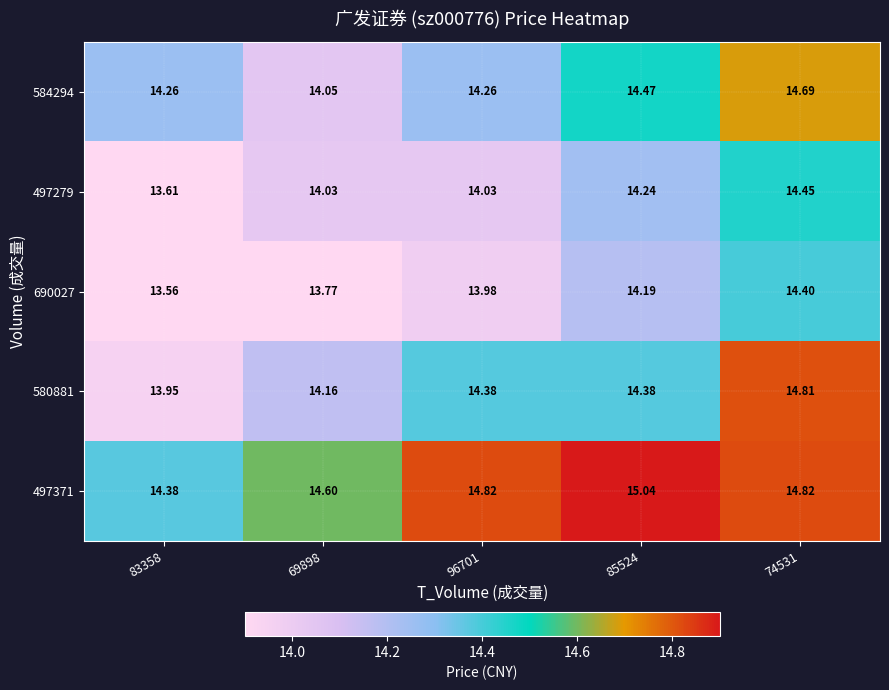

Is the value of 580881 at 96701 greater than the value of 497279 at 74531?

No